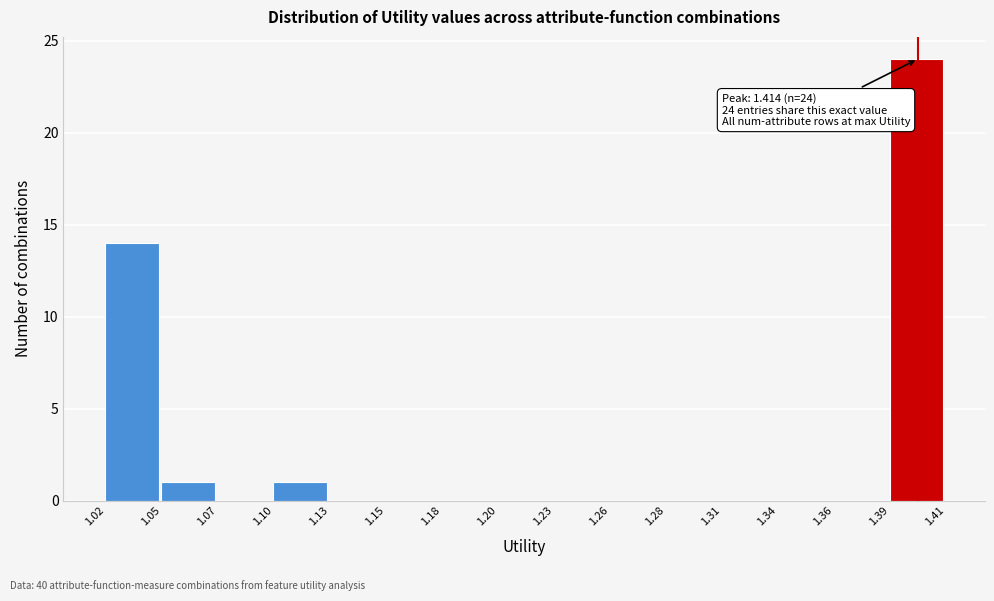

Reading right to left, what are all the values shown in this chart?

1.39=24	1.36=0	1.34=0	1.31=0	1.28=0	1.26=0	1.23=0	1.20=0	1.18=0	1.15=0	1.13=0	1.10=1	1.07=0	1.05=1	1.02=14